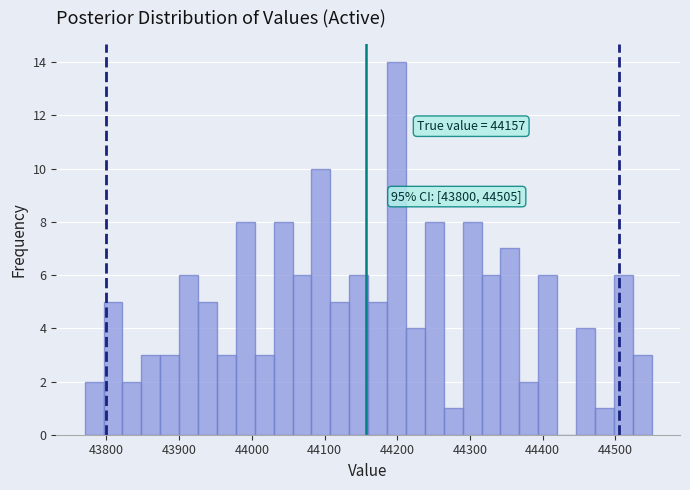

Read against the x-axis, roughly where is the centre of the tallest bar?

44200